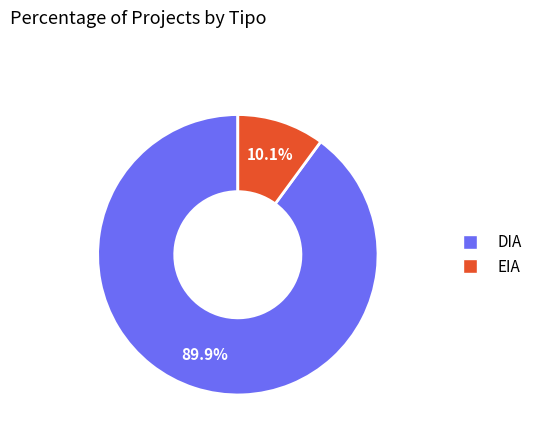

Is there any slice that represents more than half of the pie?

Yes